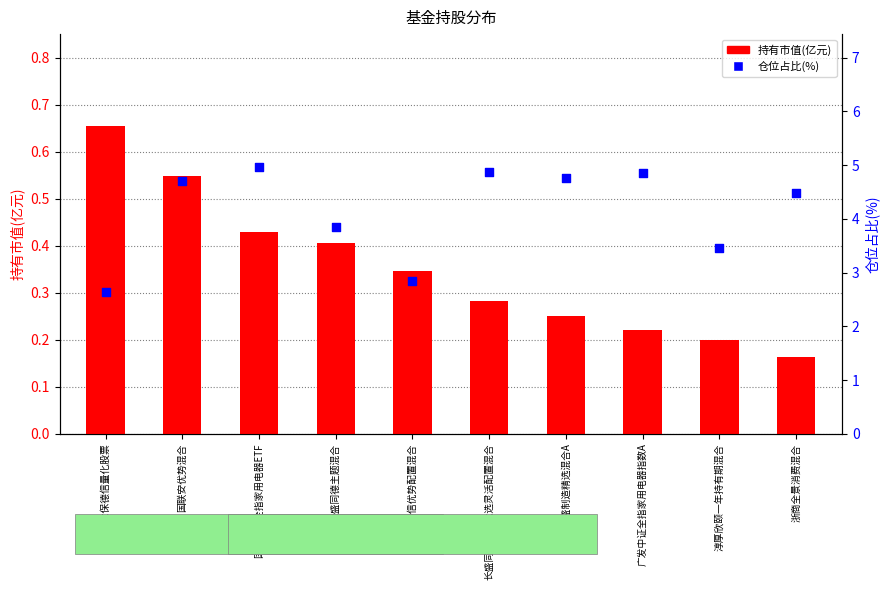

At how many categories does at least one series exceed 2?

10